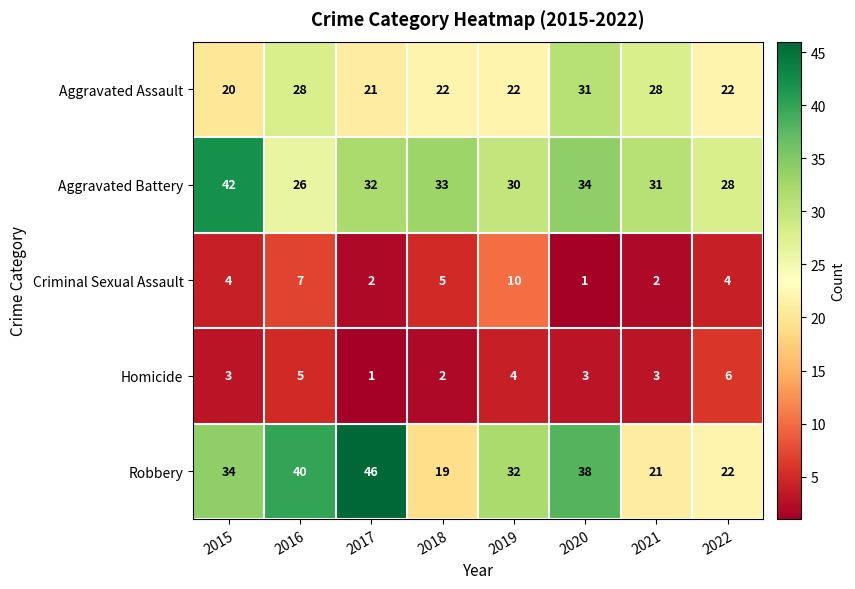

True or false: Robbery has a value of 30 at 2017.

False